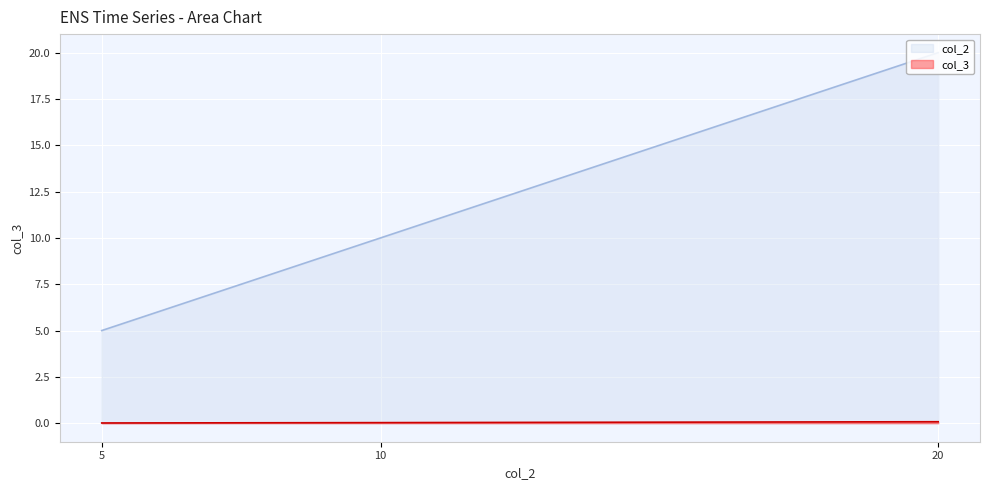

Is it true that col_2 equals 26.9 at 20?

False